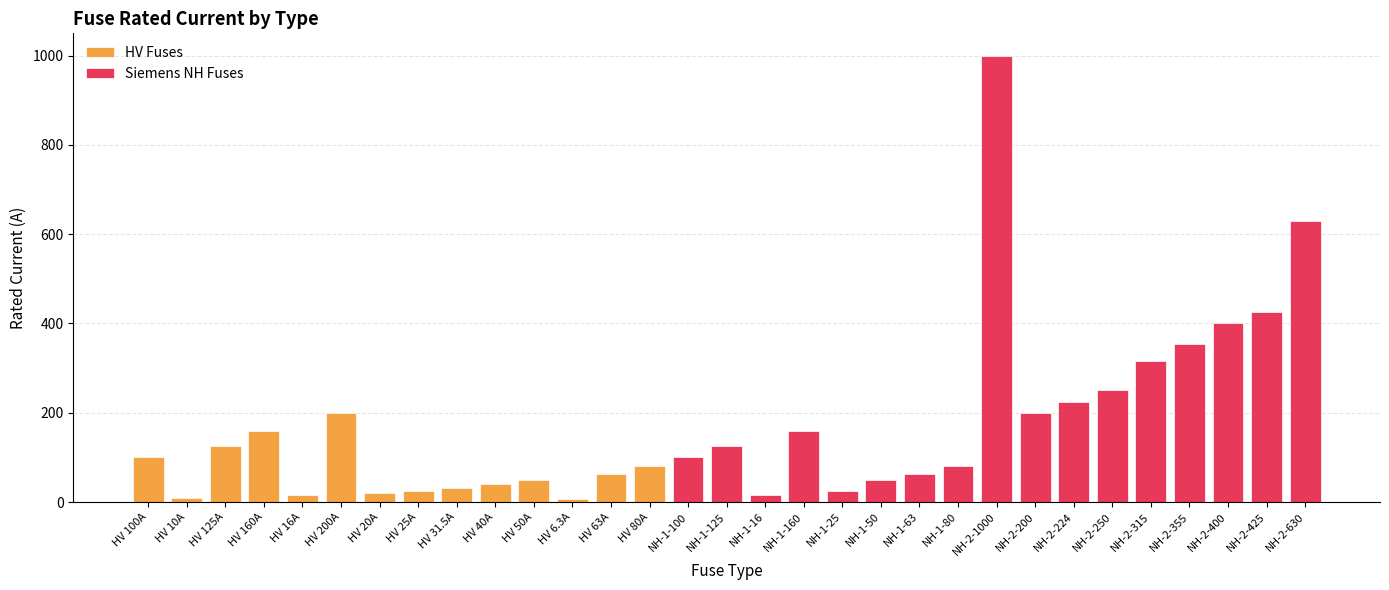

How many data points in Siemens NH Fuses are less than 25?

15